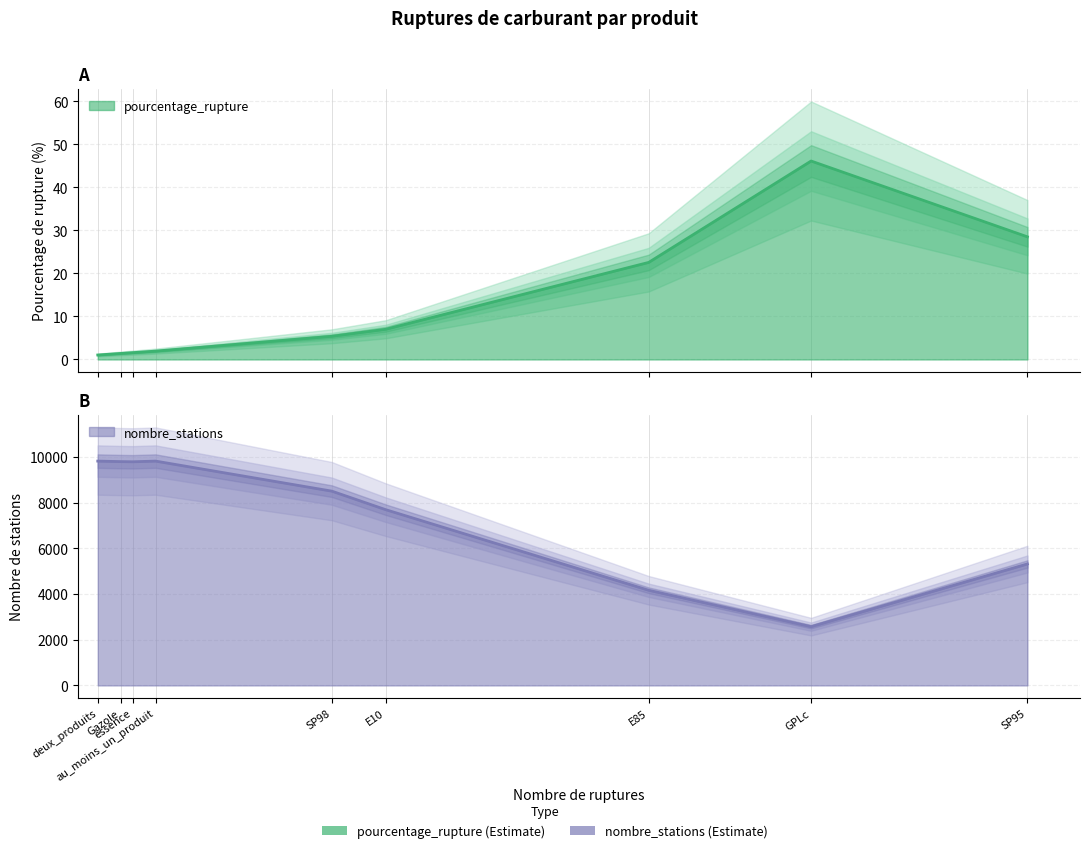

What is the difference between the maximum and minimum values in the nombre_stations series?

7247.0